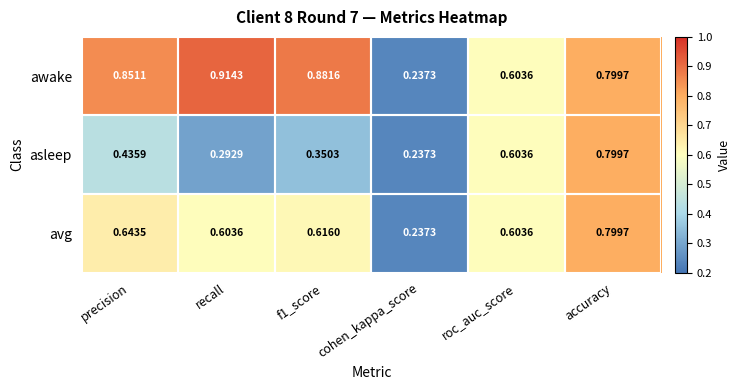

Which category has the lowest value in the asleep series?

cohen_kappa_score